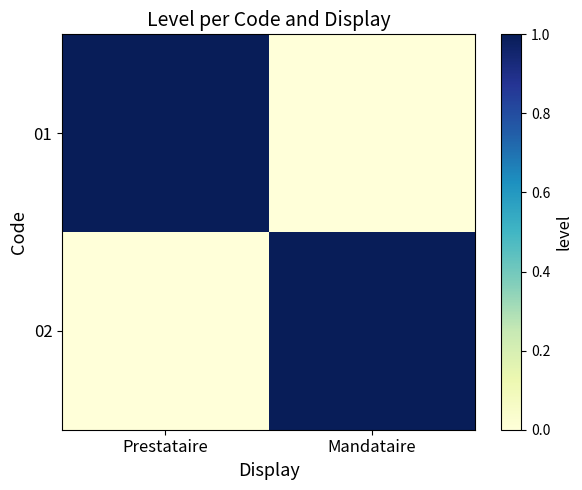

Reading right to left, list all the values displayed in this chart.

01: Mandataire=0	Prestataire=1
02: Mandataire=1	Prestataire=0